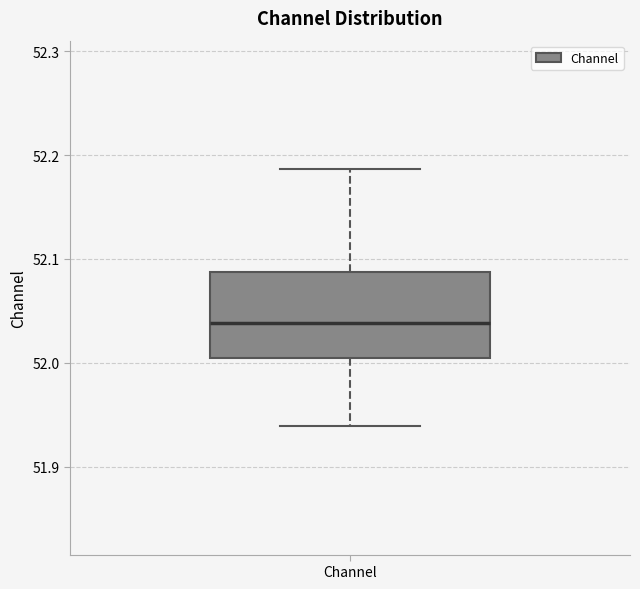

Read this box plot against the y-axis: the position of the median line, the range covered by the box, and the ends of both whiskers. The values are not printed on the chart, so give them approximately, as read against the axis.

median 52.04, box 52.00 to 52.09, whiskers 51.94 to 52.19